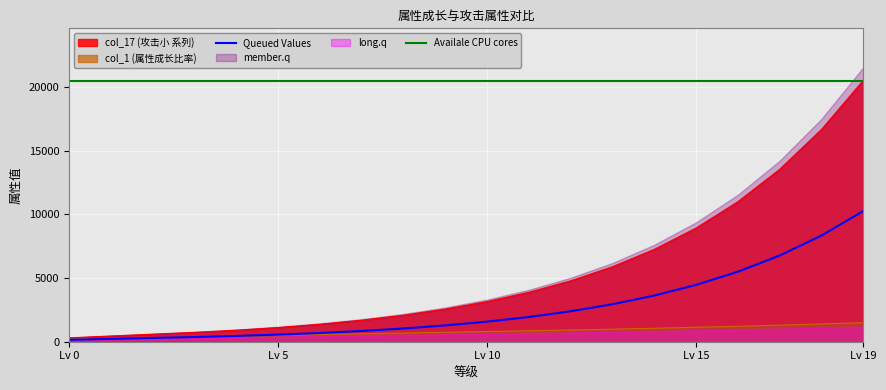

The value of col_17 (攻击小 系列) at Lv 15 is 8924.0. True or false?

True